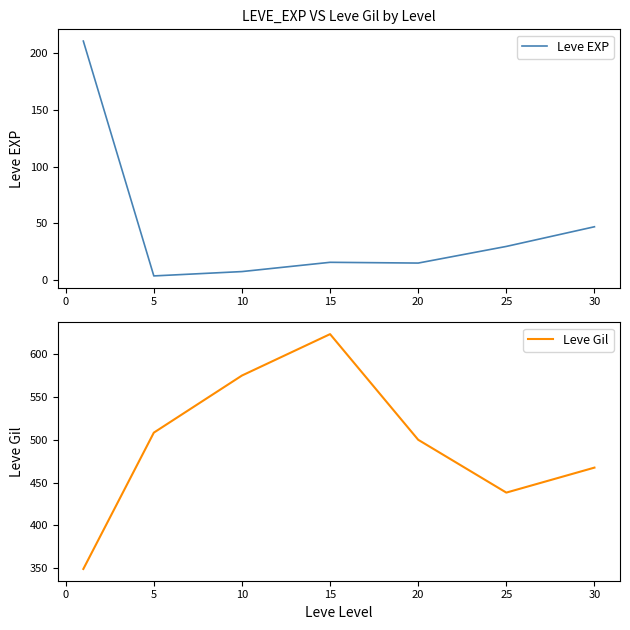

What is the lowest value of the Leve Gil series?

349.2